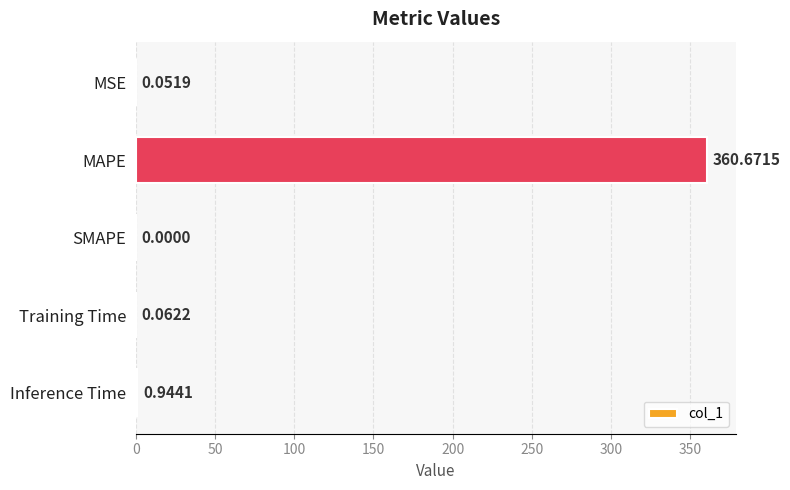

Are the bars horizontal?

Yes